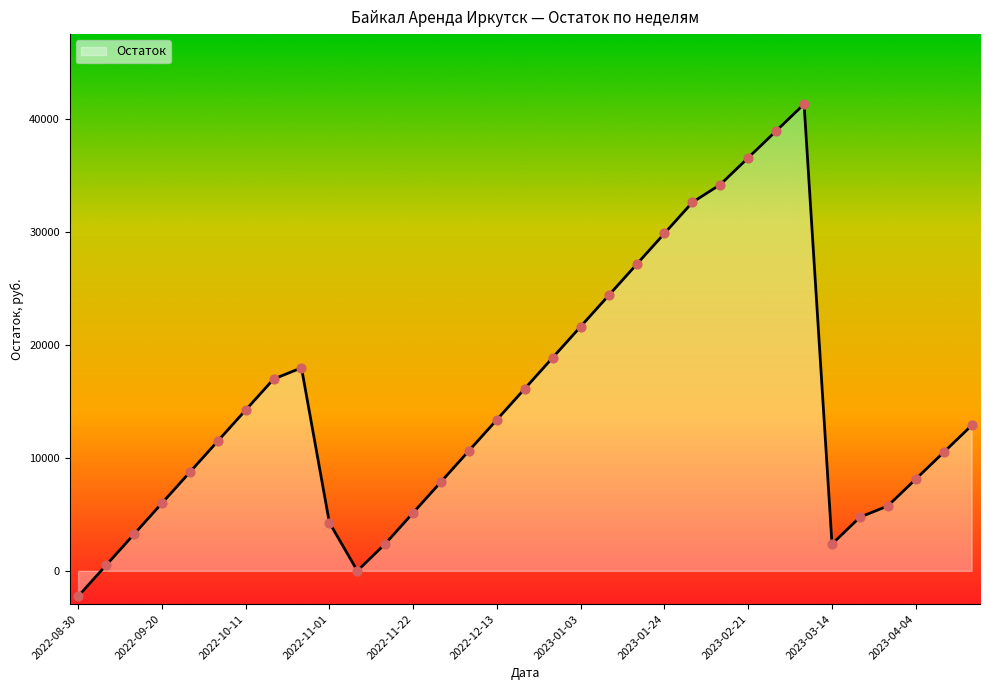

What is the smallest value displayed?

-2266